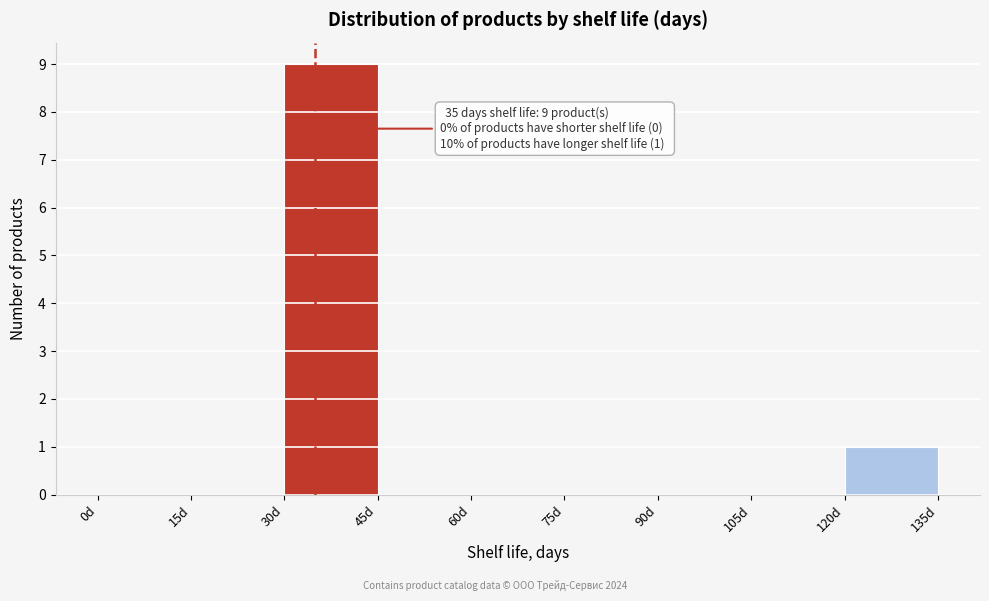

Which range on the x-axis has the tallest bar?

30 to 45